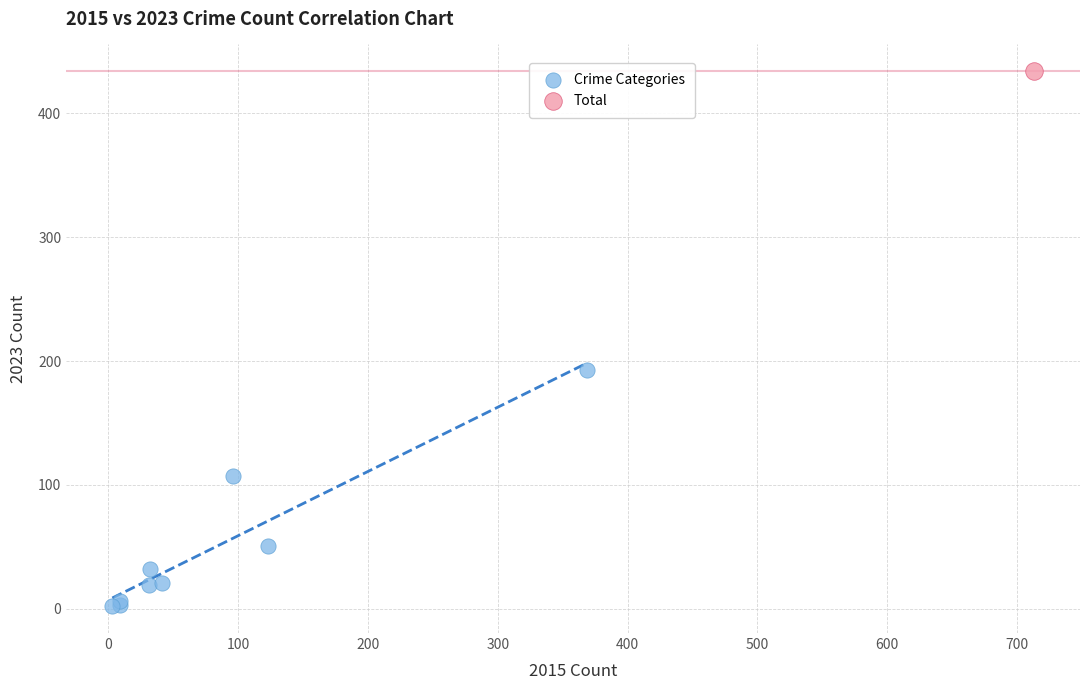

What are all the series names shown in the legend?

Crime Categories, Total